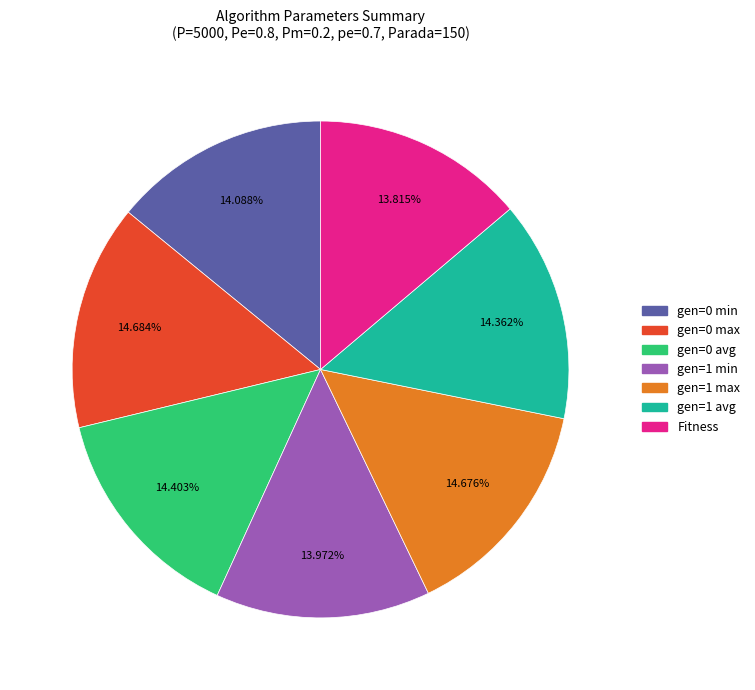

Is Fitness the majority of the pie?

No